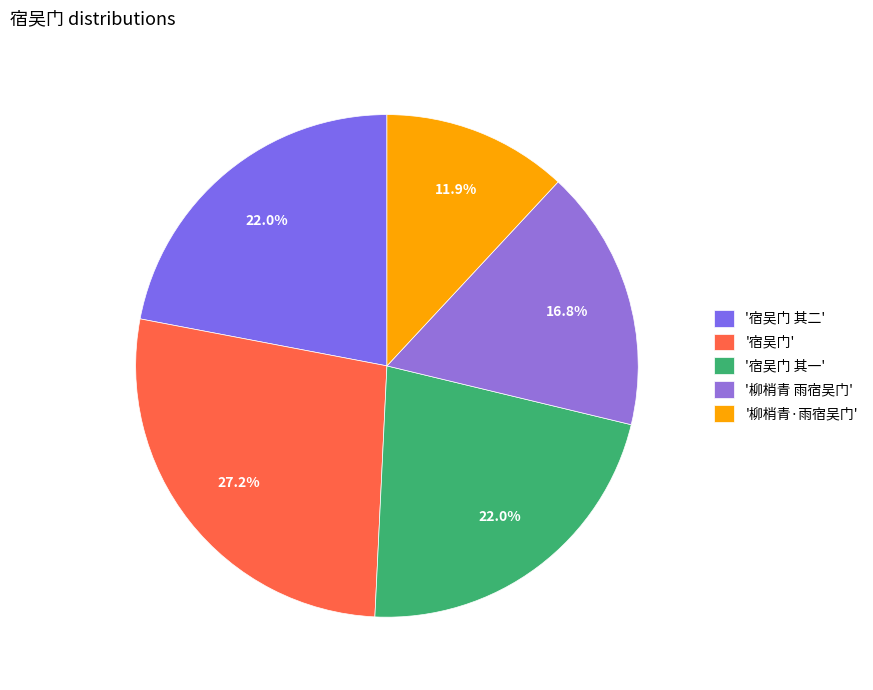

Does any single category account for the majority?

No